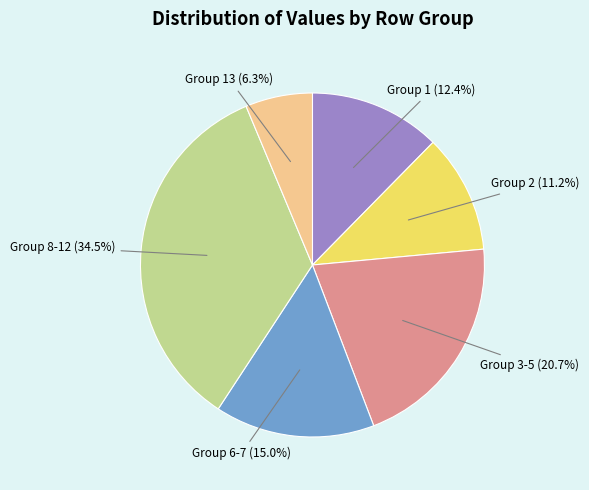

Does any single category account for the majority?

No